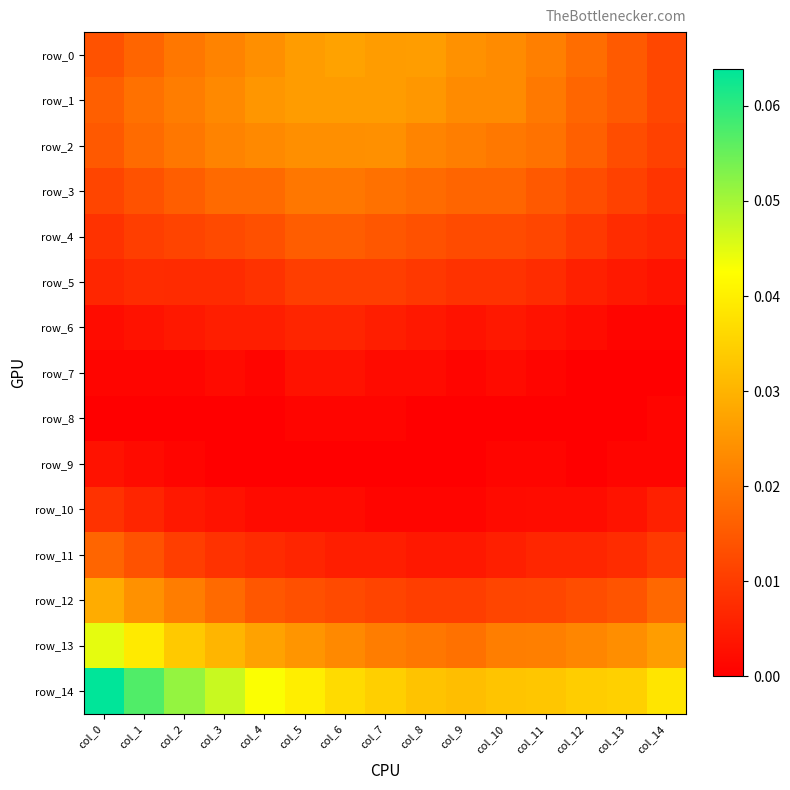

Between col_3 and col_4, which series saw the biggest shift?

row_14